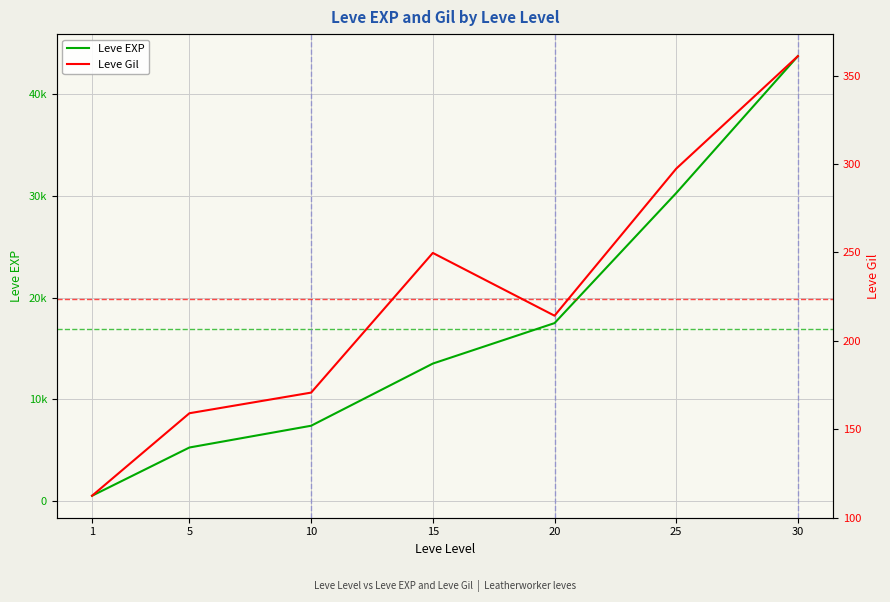

True or false: Leve EXP and Leve Gil cross at least once.

False